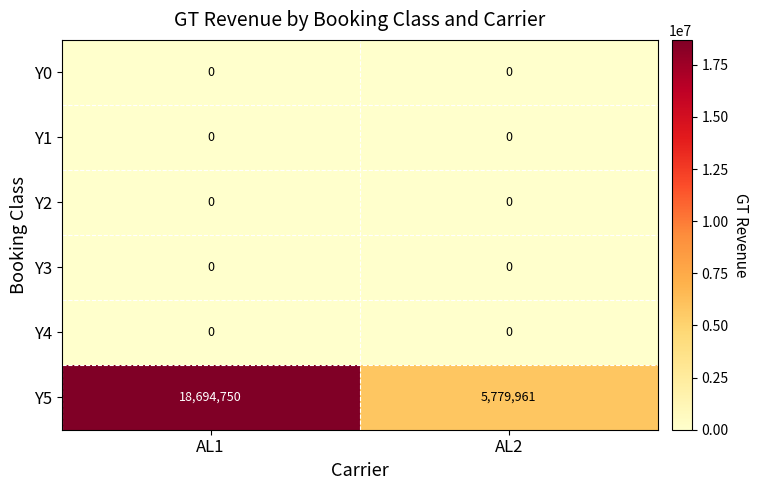

Reading left to right, list all the values displayed in this chart.

Y0: AL1=0	AL2=0
Y1: AL1=0	AL2=0
Y2: AL1=0	AL2=0
Y3: AL1=0	AL2=0
Y4: AL1=0	AL2=0
Y5: AL1=18694750	AL2=5779961